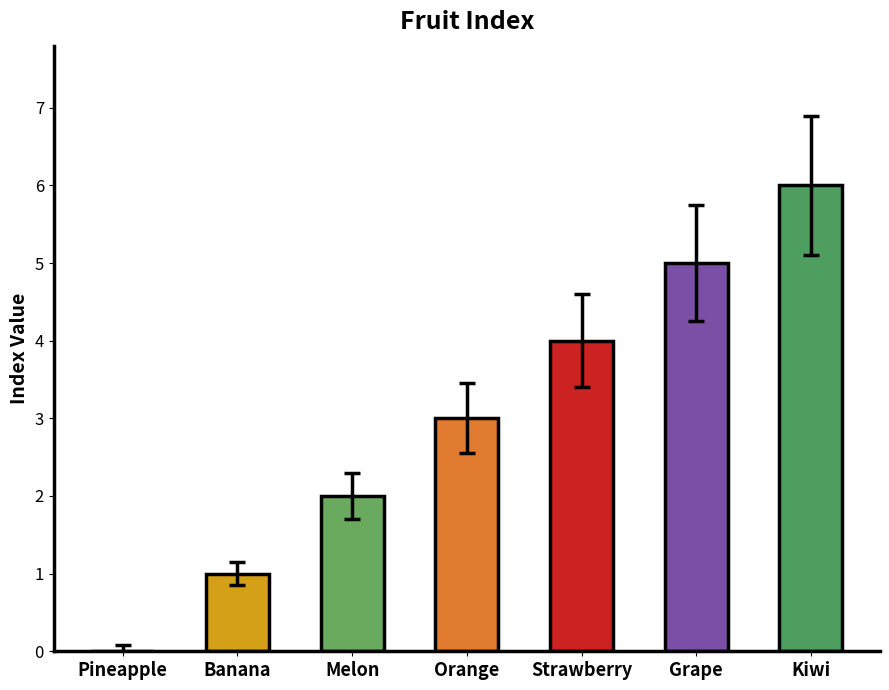

Count the number of data series in this chart.

1